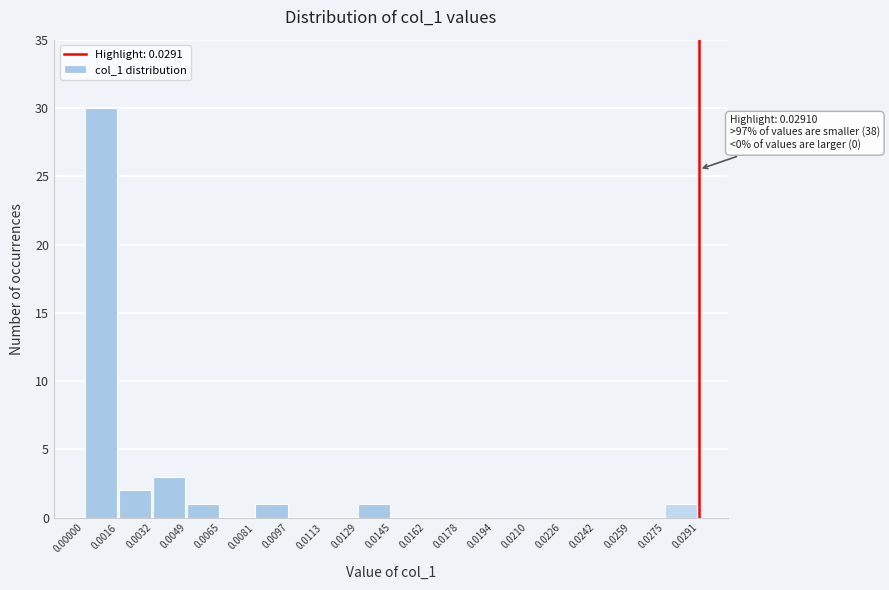

Over which range of the x-axis is the bar tallest?

0.00000 to 0.0016